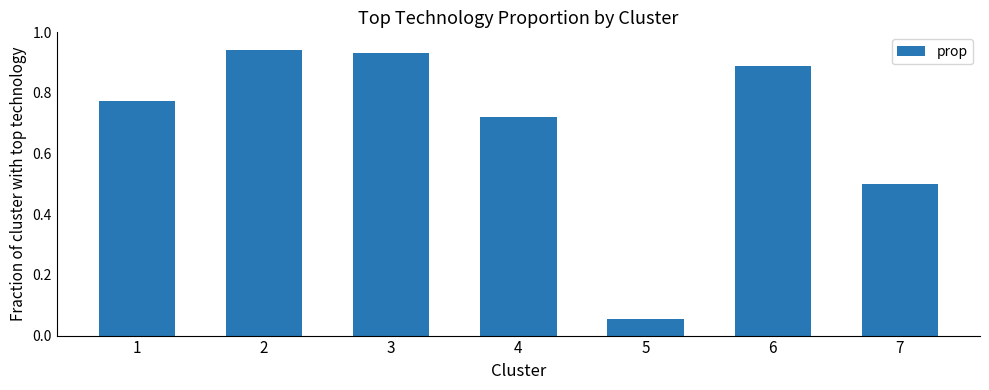

What is the value of the 7th bar from the left?

0.5